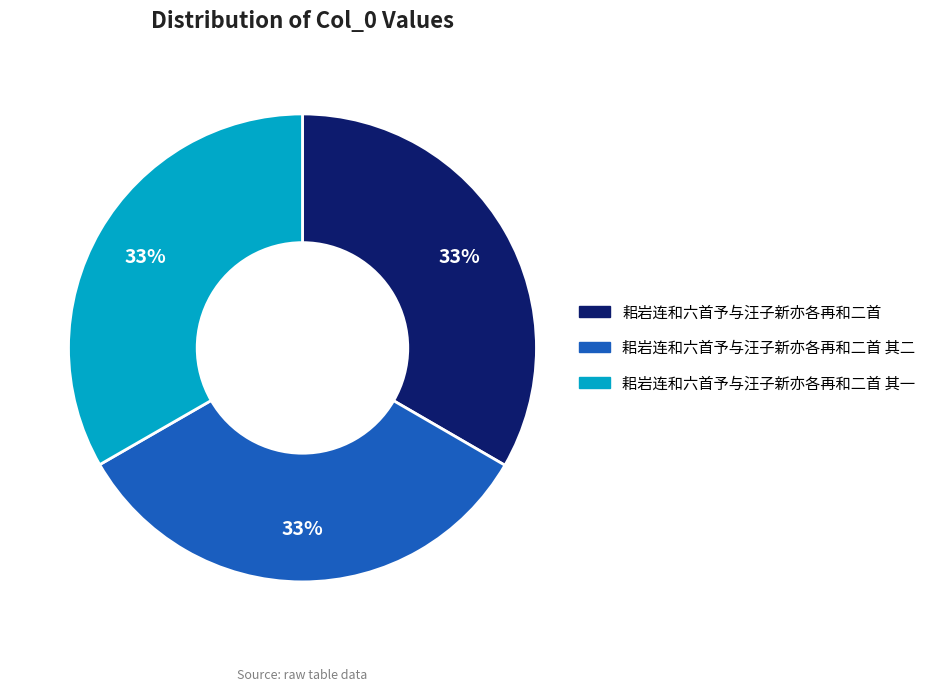

Does any single category account for the majority?

No